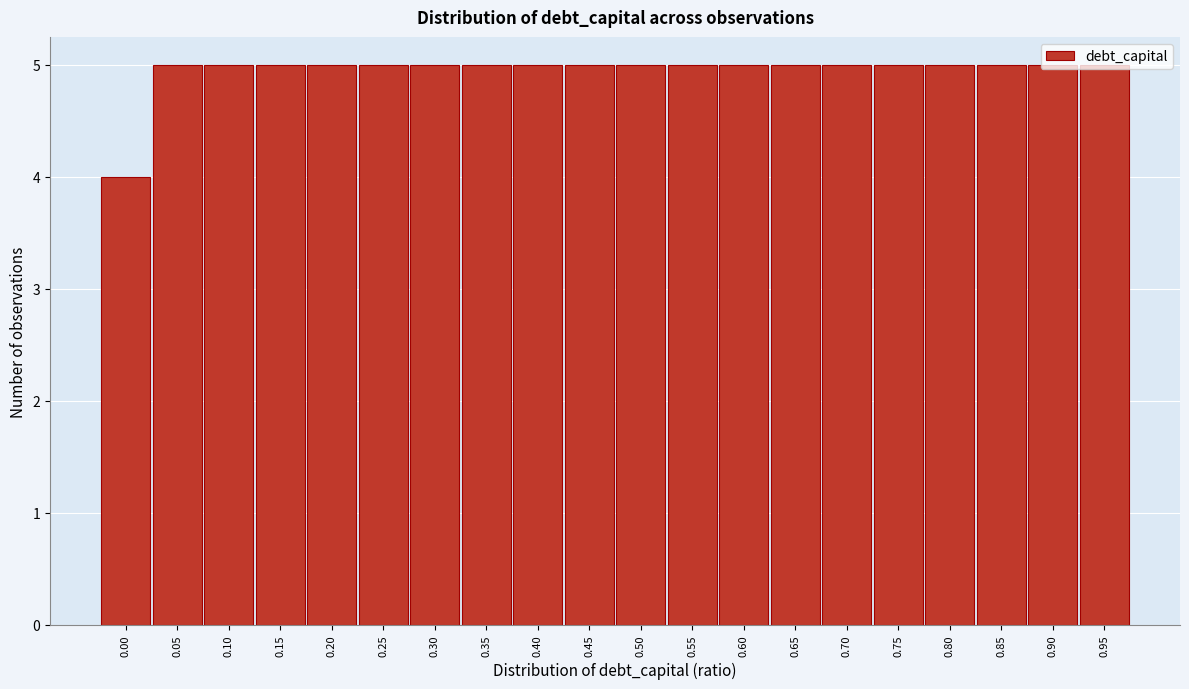

What is the sum of all values?

99